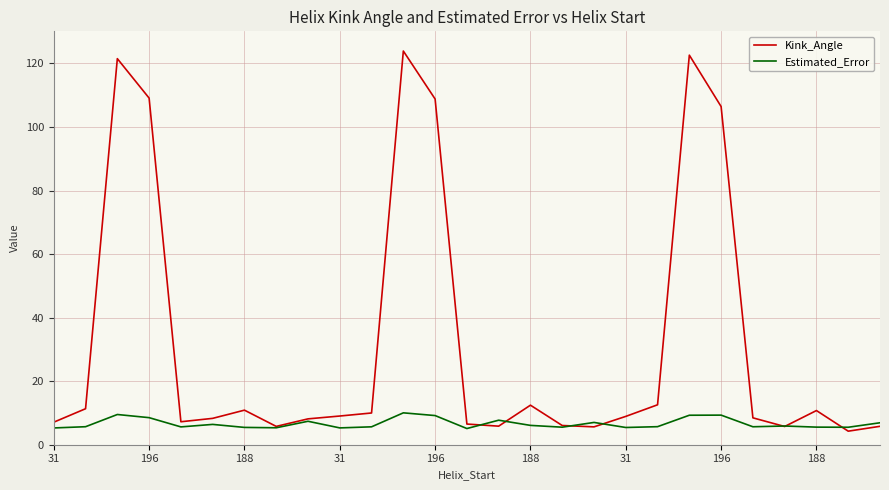

At how many categories does at least one series exceed 37?

6